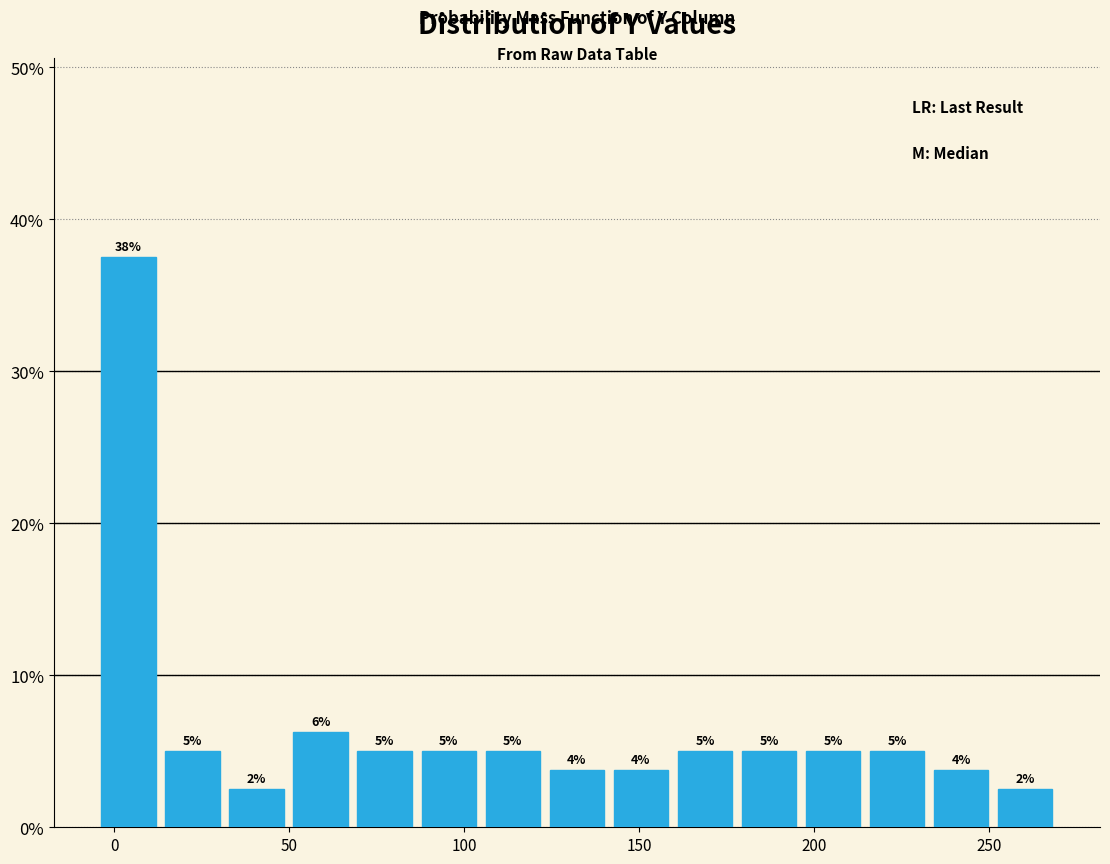

Read against the x-axis, roughly where is the centre of the tallest bar?

5